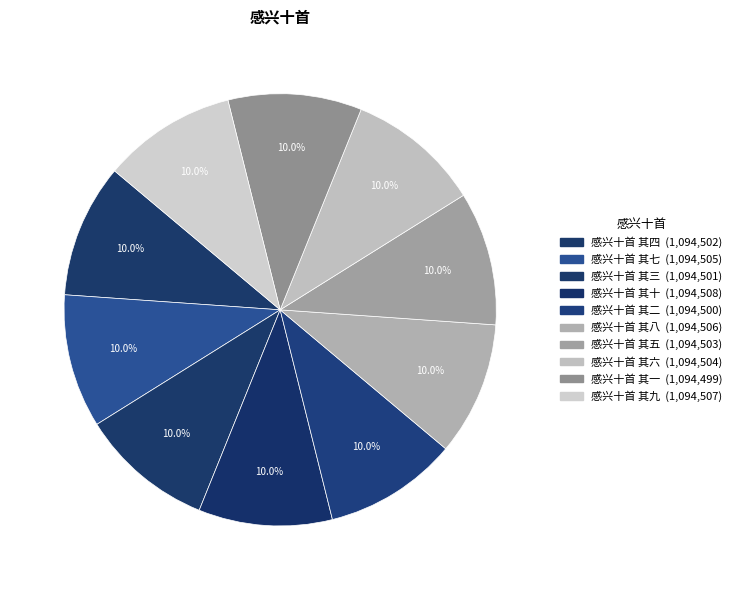

Which slice is the largest?

感兴十首 其十